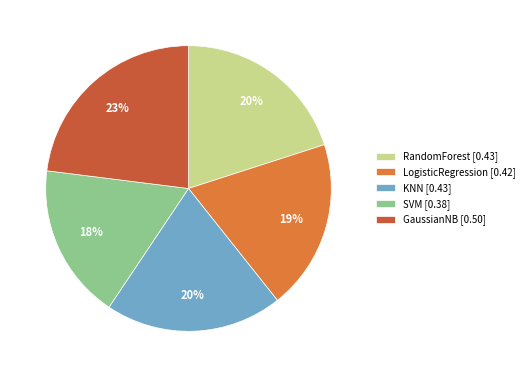

How many slices are in this pie chart?

5